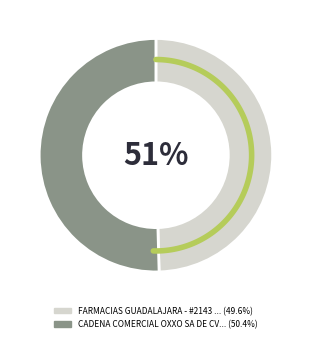

Approximately how many times larger is the value at FARMACIAS GUADALAJARA - #2143 - MEXICALI compared to CADENA COMERCIAL OXXO SA DE CV - #10MXL5?

1.0